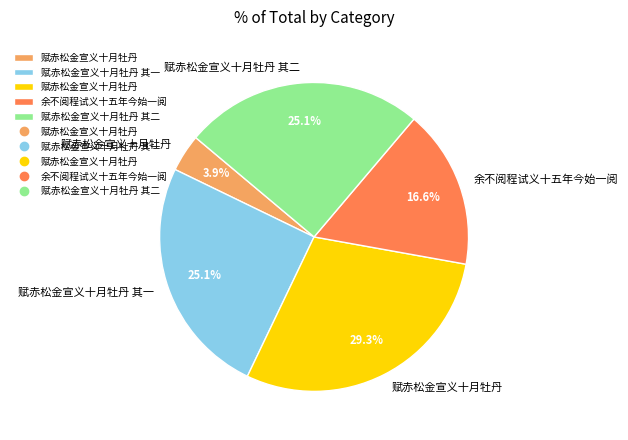

Does any single category account for the majority?

No